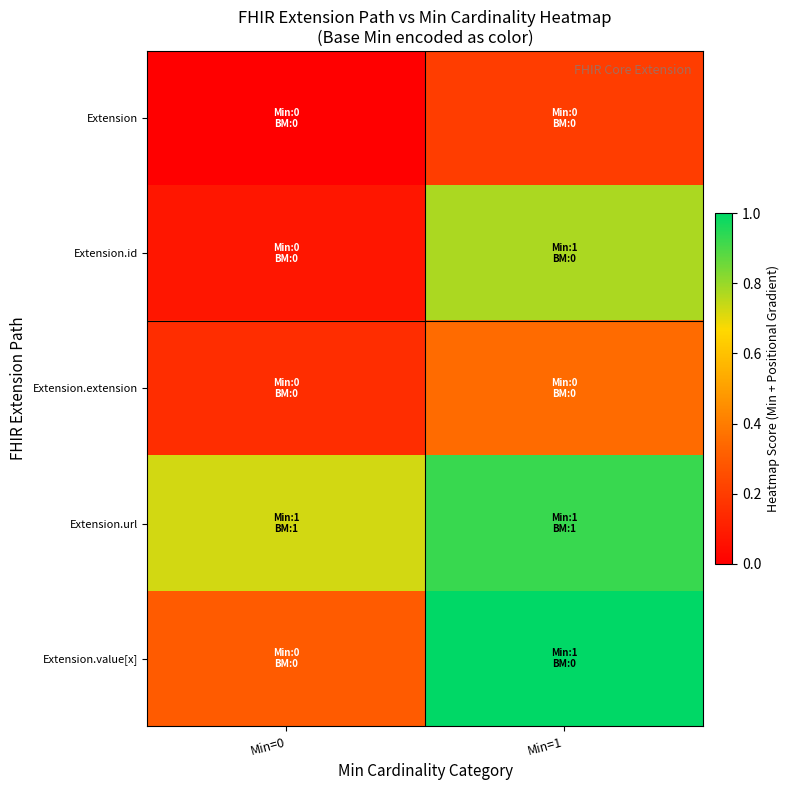

At Min=0, list the series in order from smallest to largest.

Extension, Extension.id, Extension.extension, Extension.value[x], Extension.url